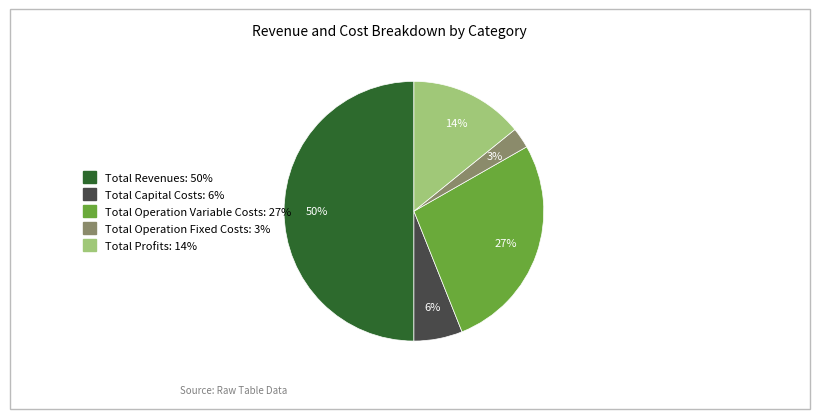

To the nearest percent, what percentage of the pie is Total Profits?

14%